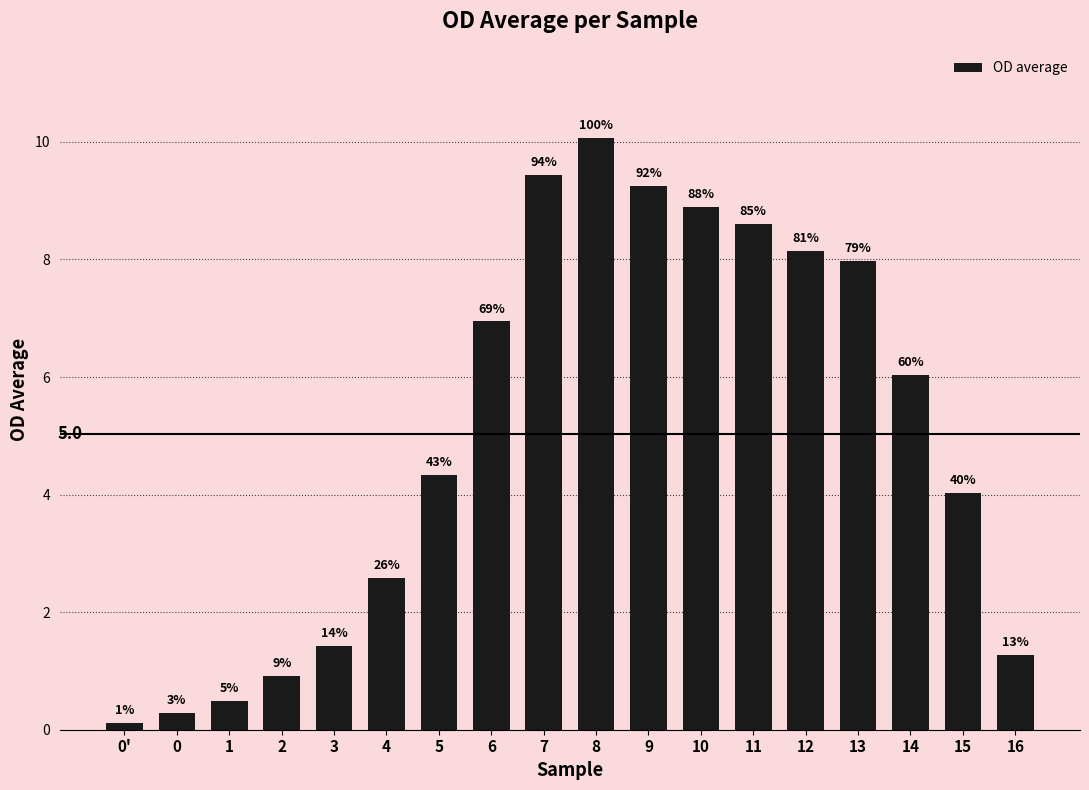

The chart shows a value of 0.5 at 1. True or false?

True